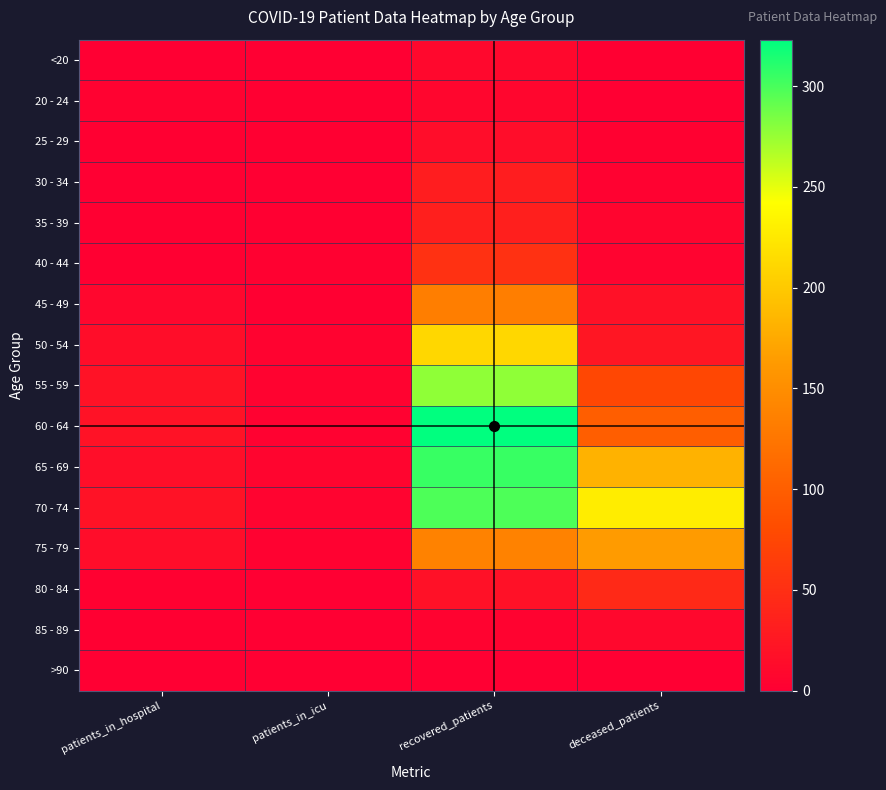

Reading right to left, list all the values displayed in this chart.

<20: deceased_patients=1	recovered_patients=10	patients_in_icu=0	patients_in_hospital=0
20 - 24: deceased_patients=0	recovered_patients=7	patients_in_icu=1	patients_in_hospital=3
25 - 29: deceased_patients=2	recovered_patients=14	patients_in_icu=1	patients_in_hospital=1
30 - 34: deceased_patients=3	recovered_patients=32	patients_in_icu=0	patients_in_hospital=0
35 - 39: deceased_patients=6	recovered_patients=34	patients_in_icu=1	patients_in_hospital=1
40 - 44: deceased_patients=5	recovered_patients=52	patients_in_icu=2	patients_in_hospital=1
45 - 49: deceased_patients=19	recovered_patients=134	patients_in_icu=1	patients_in_hospital=8
50 - 54: deceased_patients=24	recovered_patients=211	patients_in_icu=4	patients_in_hospital=15
55 - 59: deceased_patients=76	recovered_patients=277	patients_in_icu=4	patients_in_hospital=20
60 - 64: deceased_patients=100	recovered_patients=323	patients_in_icu=3	patients_in_hospital=20
65 - 69: deceased_patients=182	recovered_patients=305	patients_in_icu=6	patients_in_hospital=16
70 - 74: deceased_patients=228	recovered_patients=298	patients_in_icu=5	patients_in_hospital=20
75 - 79: deceased_patients=164	recovered_patients=138	patients_in_icu=3	patients_in_hospital=14
80 - 84: deceased_patients=44	recovered_patients=19	patients_in_icu=0	patients_in_hospital=2
85 - 89: deceased_patients=9	recovered_patients=4	patients_in_icu=0	patients_in_hospital=1
>90: deceased_patients=0	recovered_patients=0	patients_in_icu=0	patients_in_hospital=0